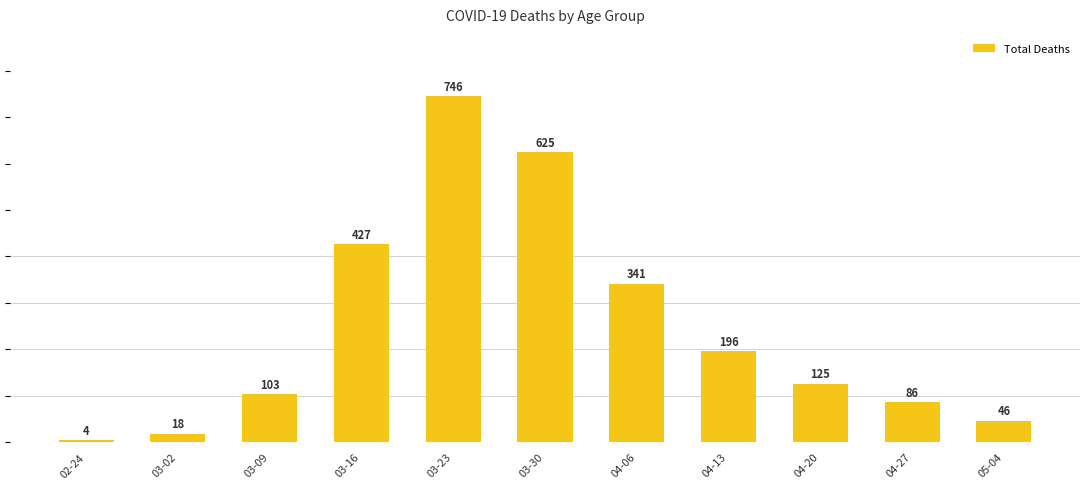

What is the greatest value displayed?

746